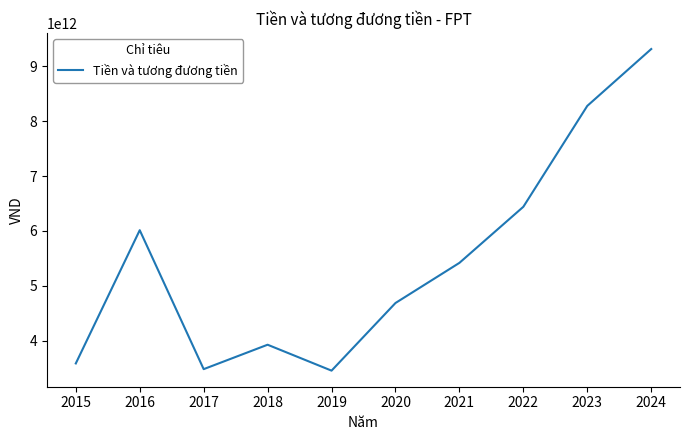

True or false: the data shows 5383271216078 at 2023.

False